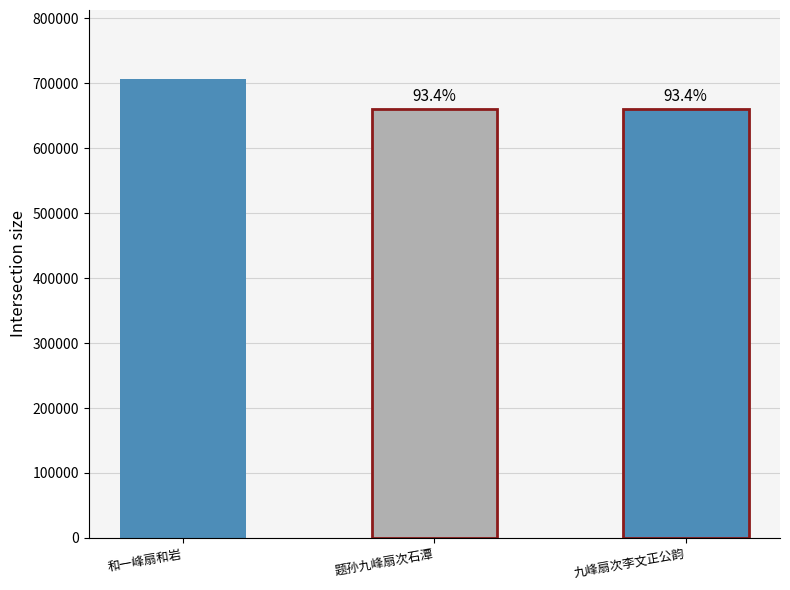

What is the change in value from 和一峰扇和岩 to 题孙九峰扇次石潭?

-46859